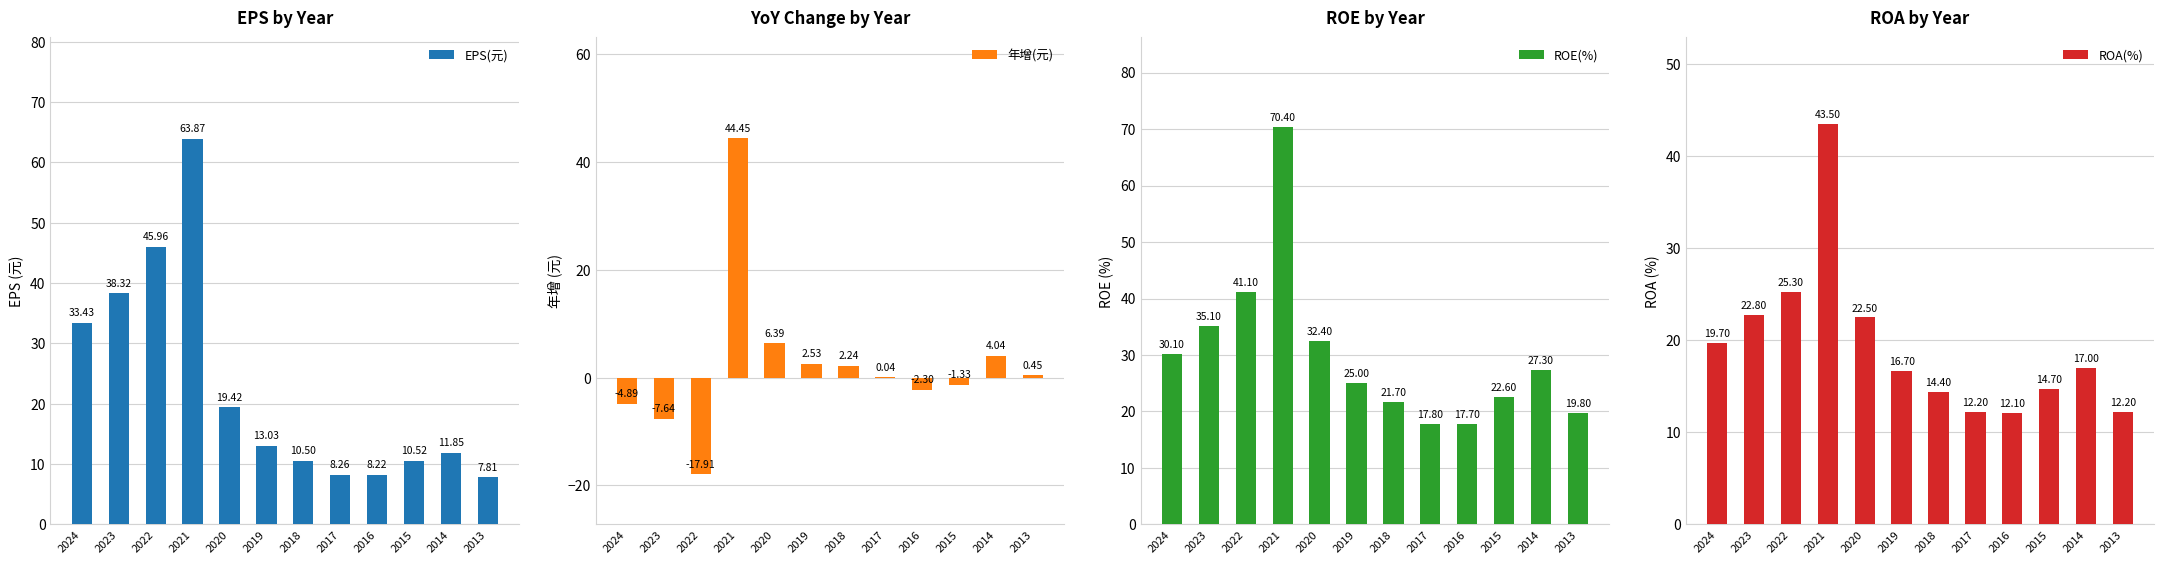

What is the spread (max minus min) of values at 2019?

22.5